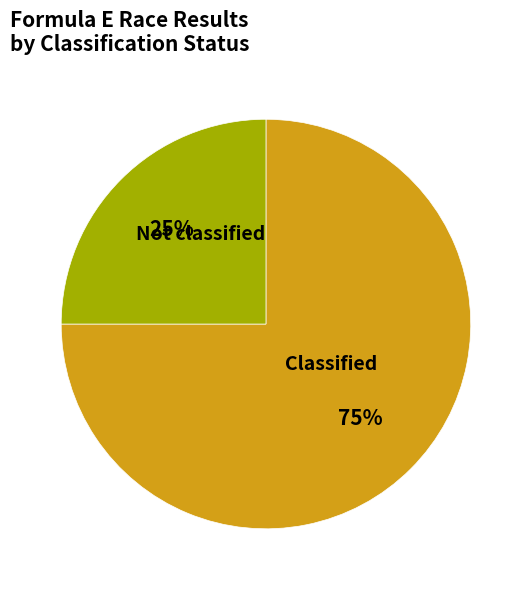

To the nearest percent, what is the average slice percentage?

50%